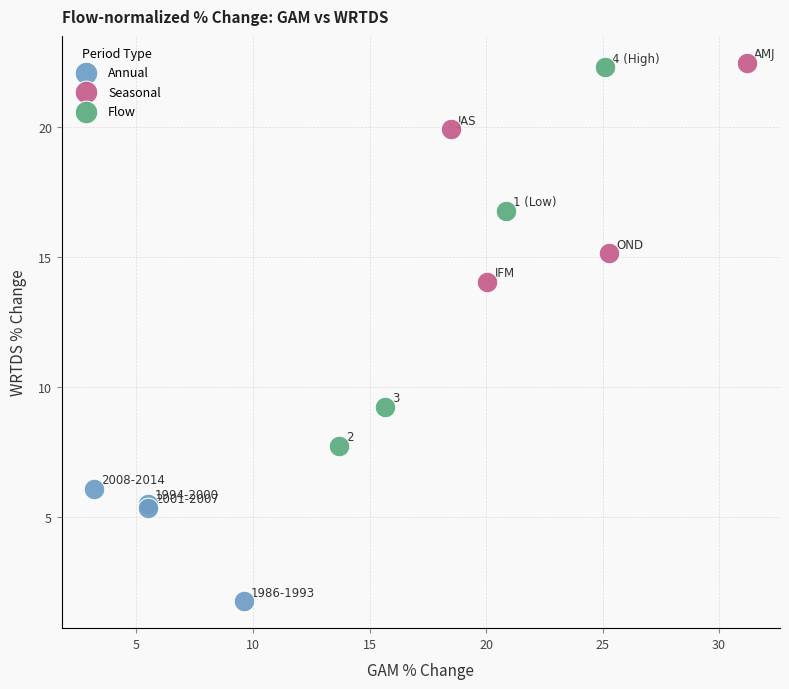

Which series has the widest spread of Y values?

Flow